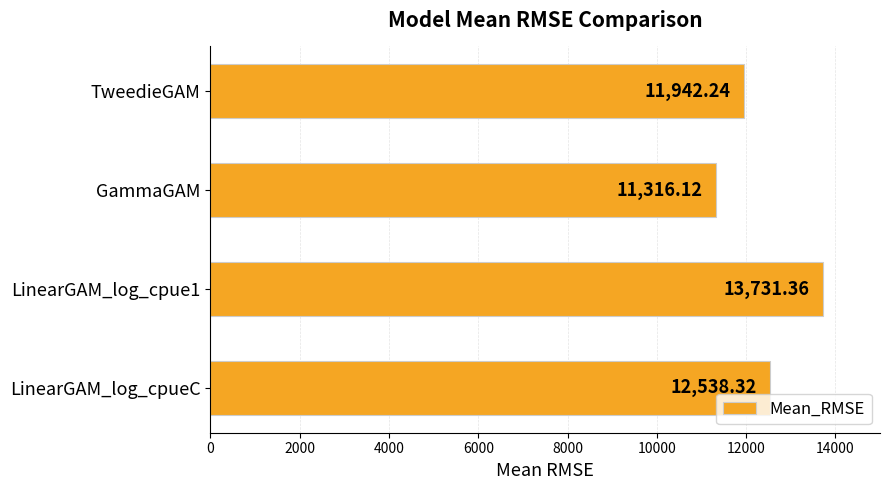

Which label corresponds to the largest value in the chart?

LinearGAM_log_cpue1